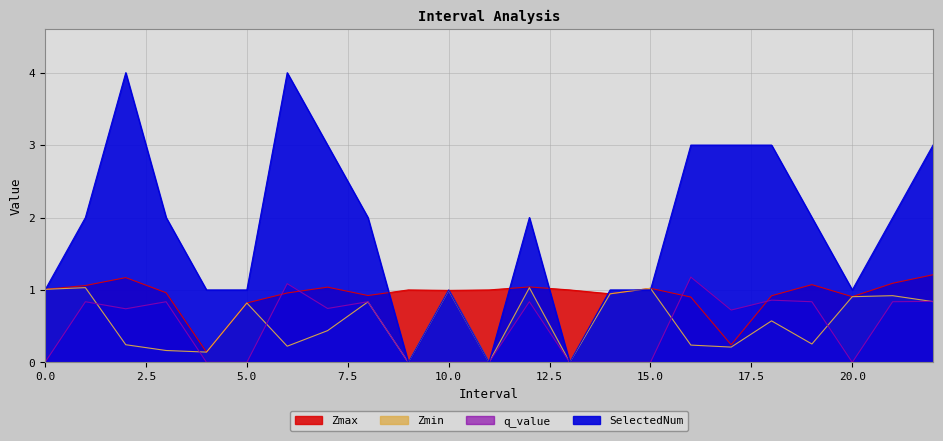

Rank the categories by Zmin value from highest to lowest.

1, 12, 15, 0, 10, 14, 21, 20, 22, 8, 5, 18, 7, 19, 2, 16, 6, 17, 3, 4, 9, 11, 13